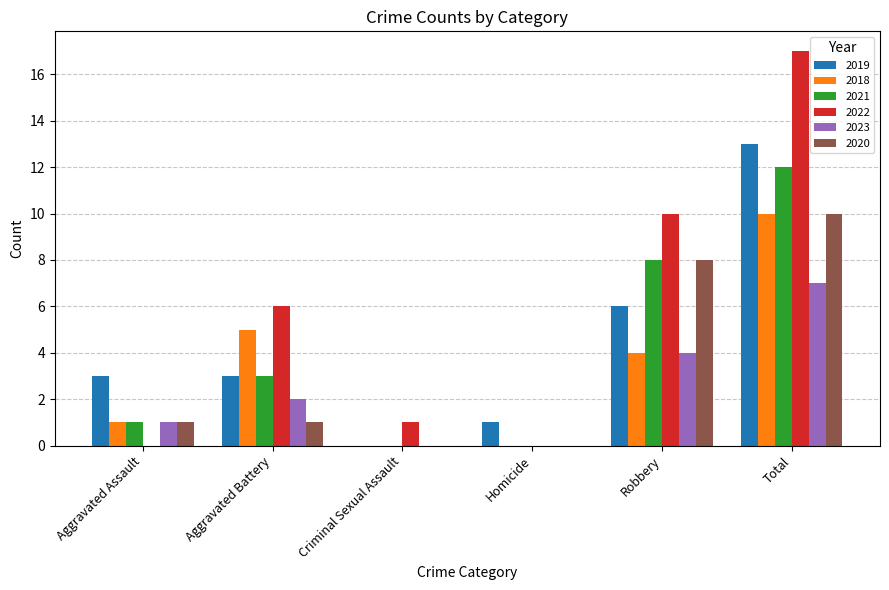

Reading left to right, extract all data points from this chart.

2019: 3	3	0	1	6	13
2018: 1	5	0	0	4	10
2021: 1	3	0	0	8	12
2022: 0	6	1	0	10	17
2023: 1	2	0	0	4	7
2020: 1	1	0	0	8	10